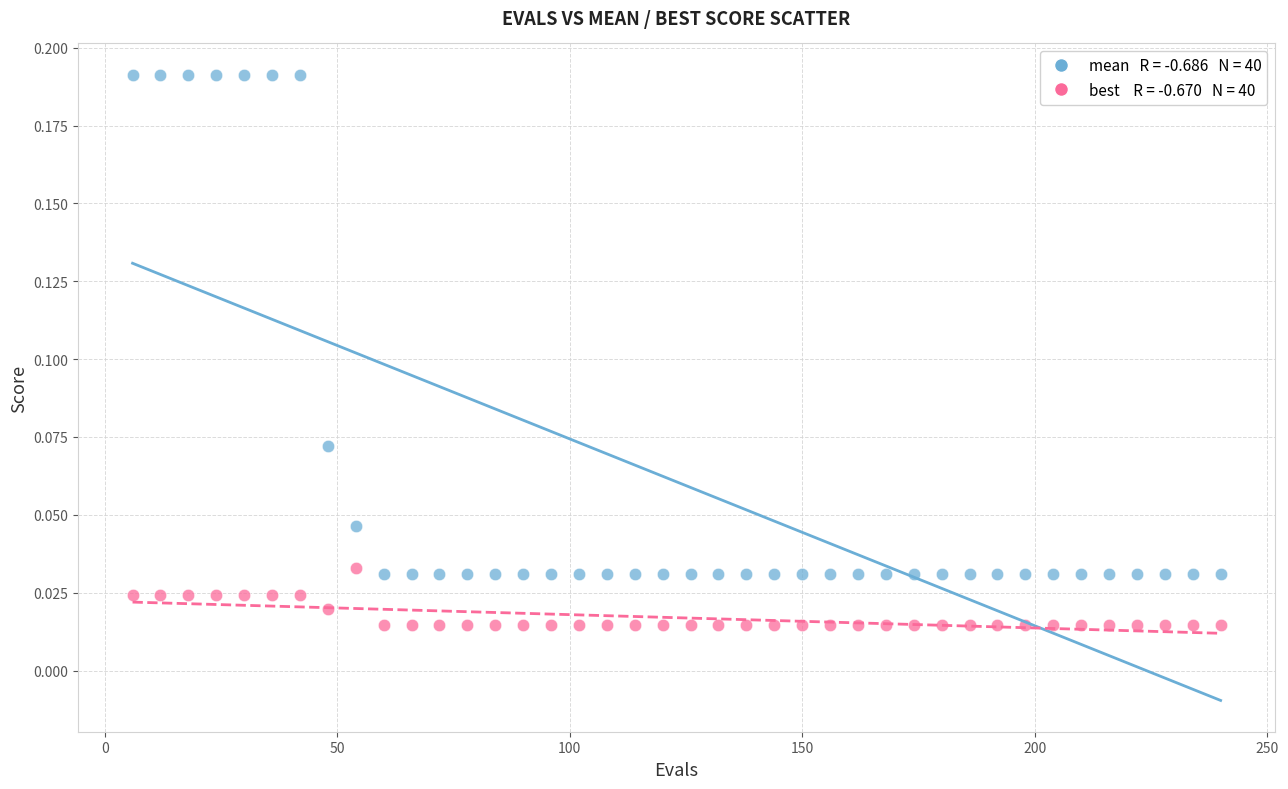

Across all data points, what is the range of X values (max minus min)?

234.0